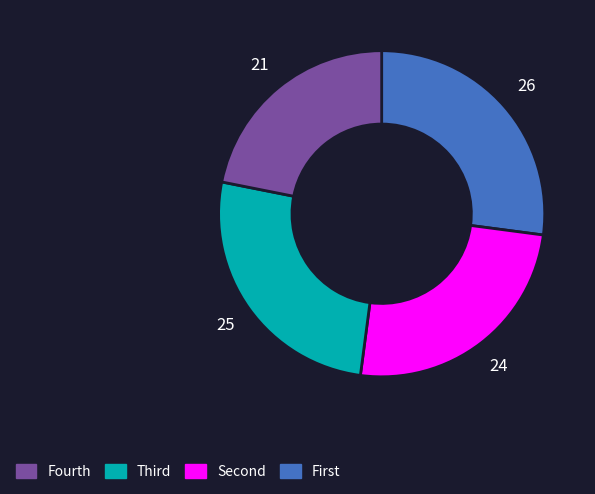

Is there a majority slice in this chart?

No